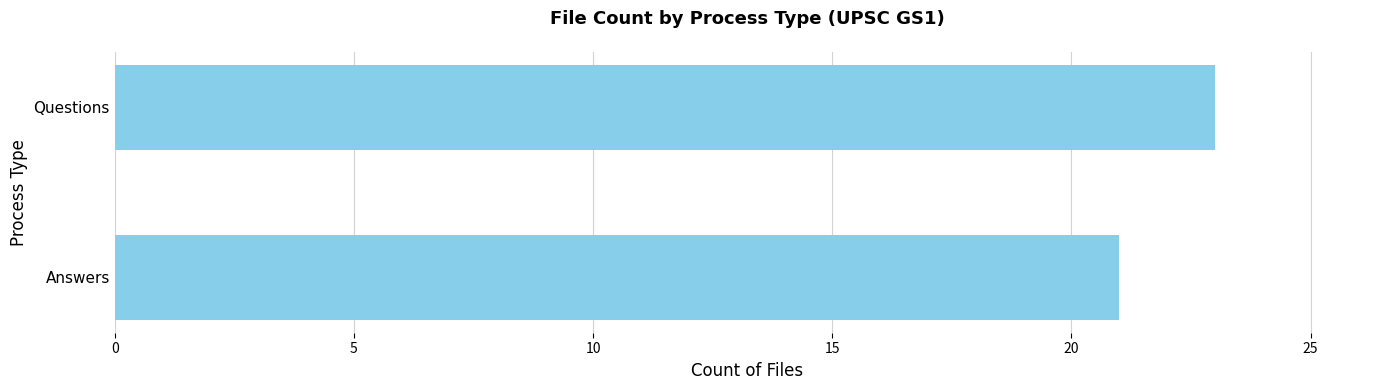

Approximately how many times larger is the value at Questions compared to Answers?

1.1